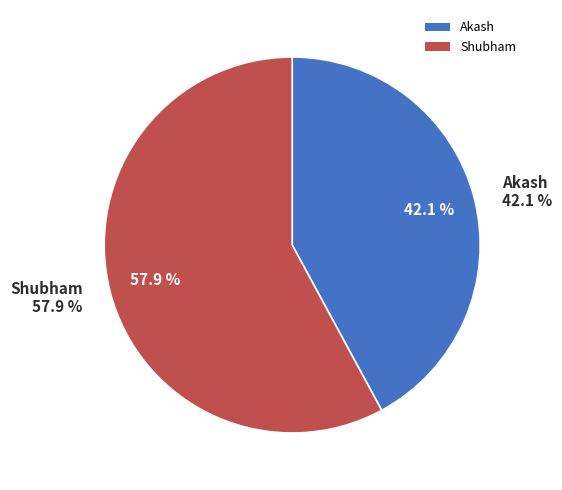

To the nearest percent, what portion does Akash represent?

42%